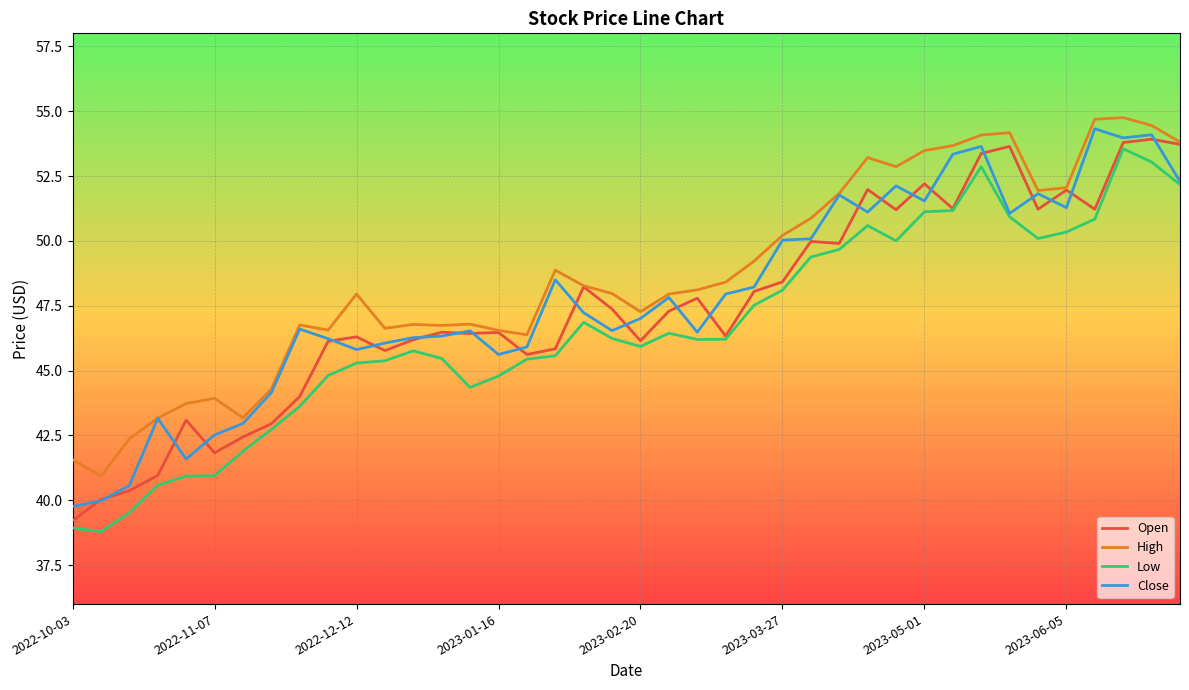

True or false: High and Low cross at least once.

False